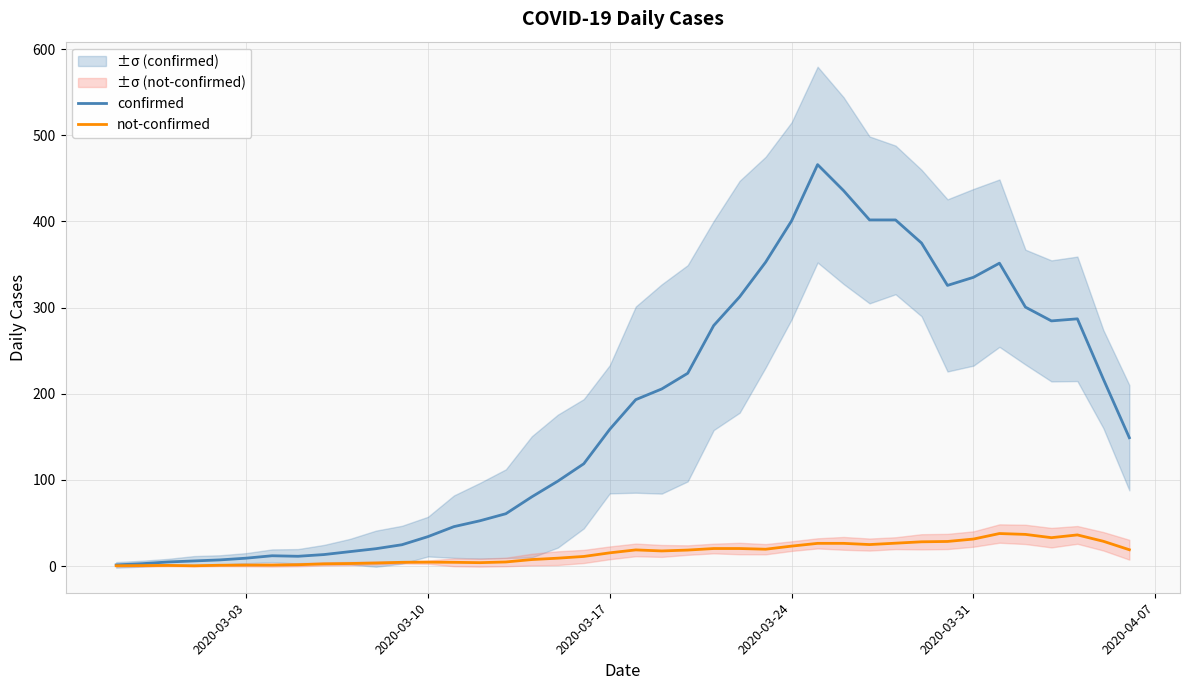

What is the maximum value for confirmed?

466.0